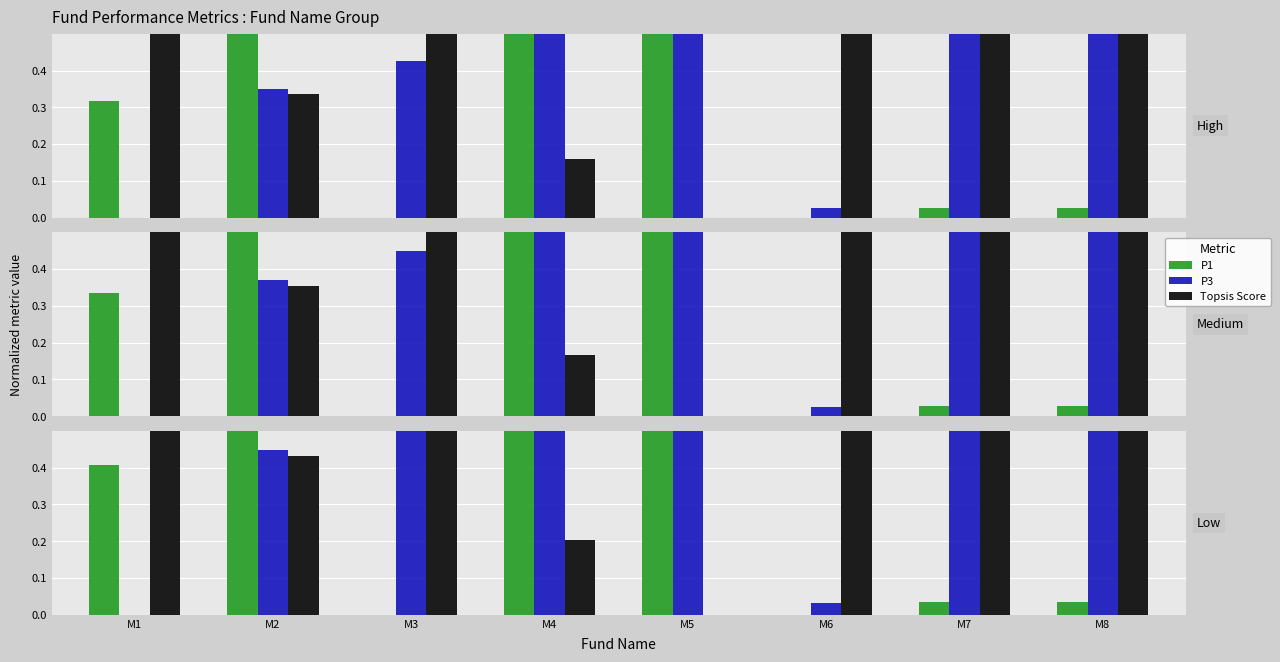

Which series changed the most between M4 and M7?

P1